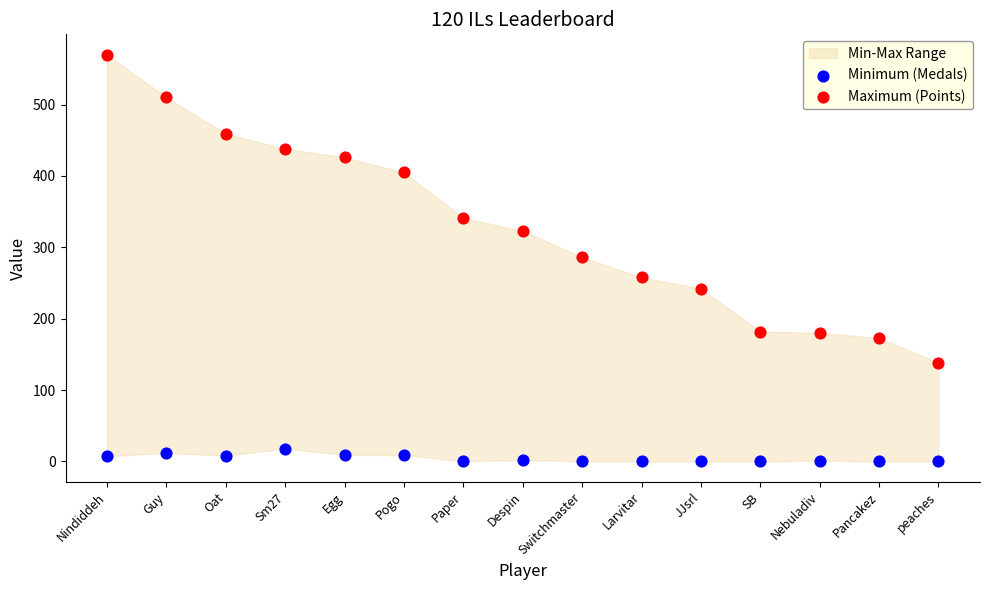

Across all data points, what is the range of Y values (max minus min)?

570